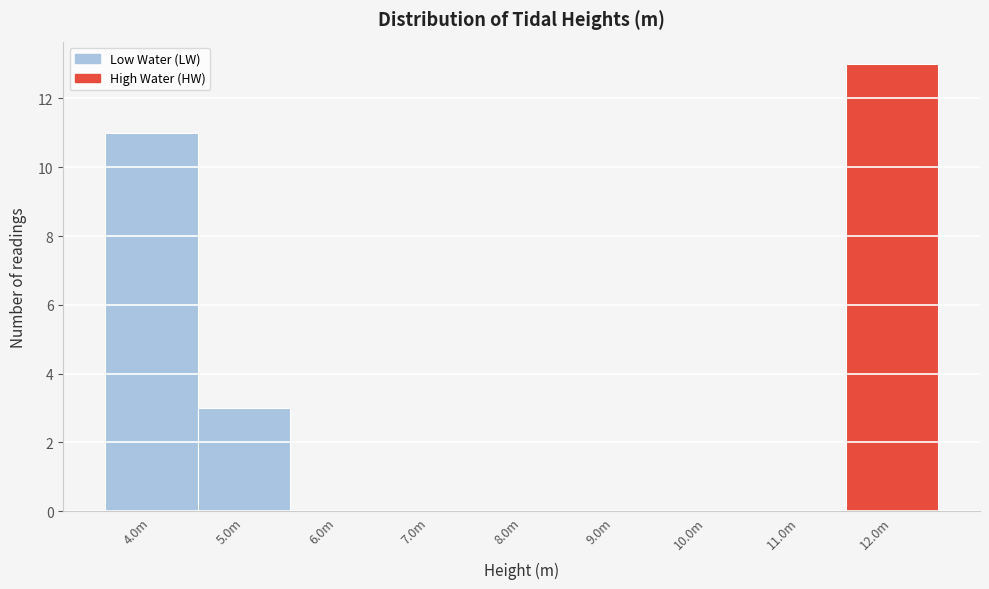

Reading left to right, extract all data points from this chart.

4.0m=11	5.0m=3	6.0m=0	7.0m=0	8.0m=0	9.0m=0	10.0m=0	11.0m=0	12.0m=13